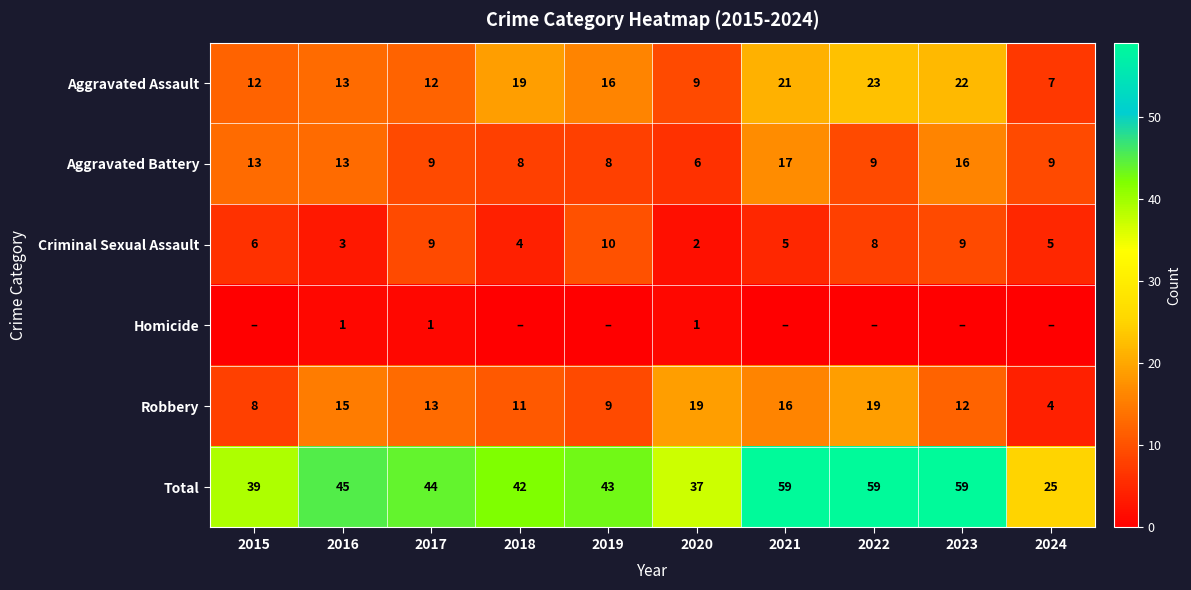

Is the value of Total at 2017 greater than the value of Homicide at 2023?

Yes